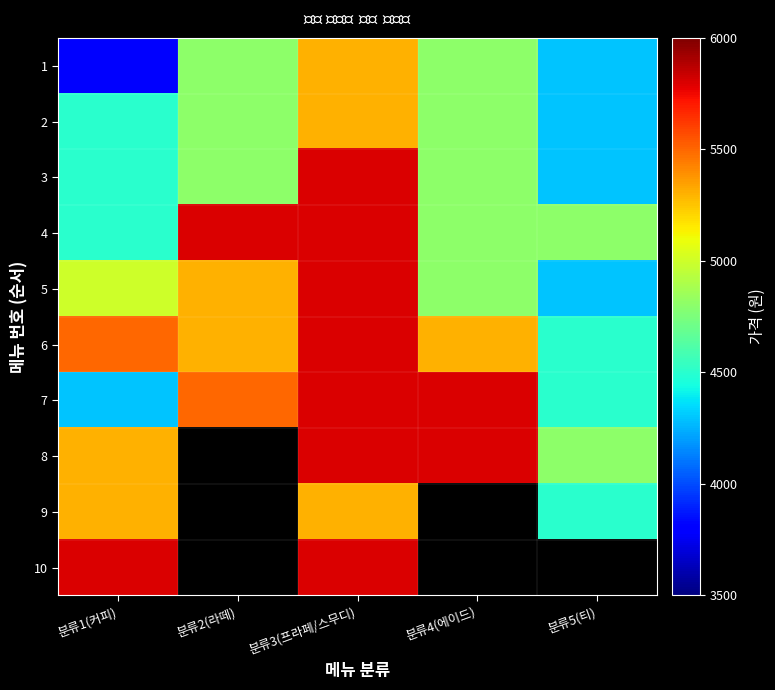

What is the smallest value displayed?

3800.0